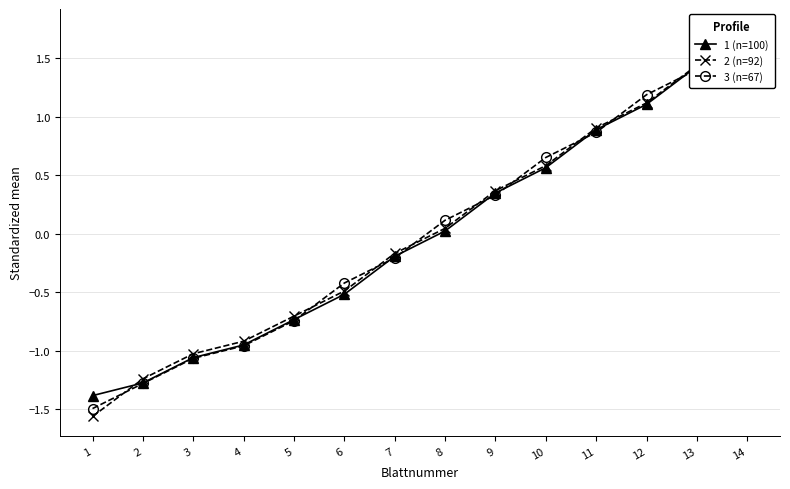

Is it true that Bezug A (n=100) equals 0.0 at 8?

True